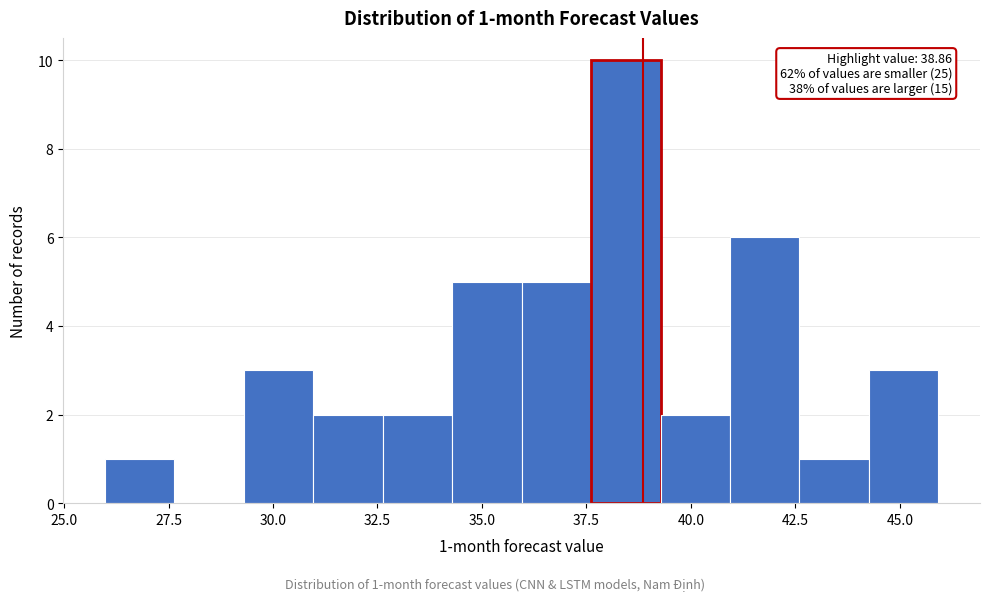

Around what value on the x-axis is the tallest bar? Give the approximate position of its centre, as read against the axis.

38.5